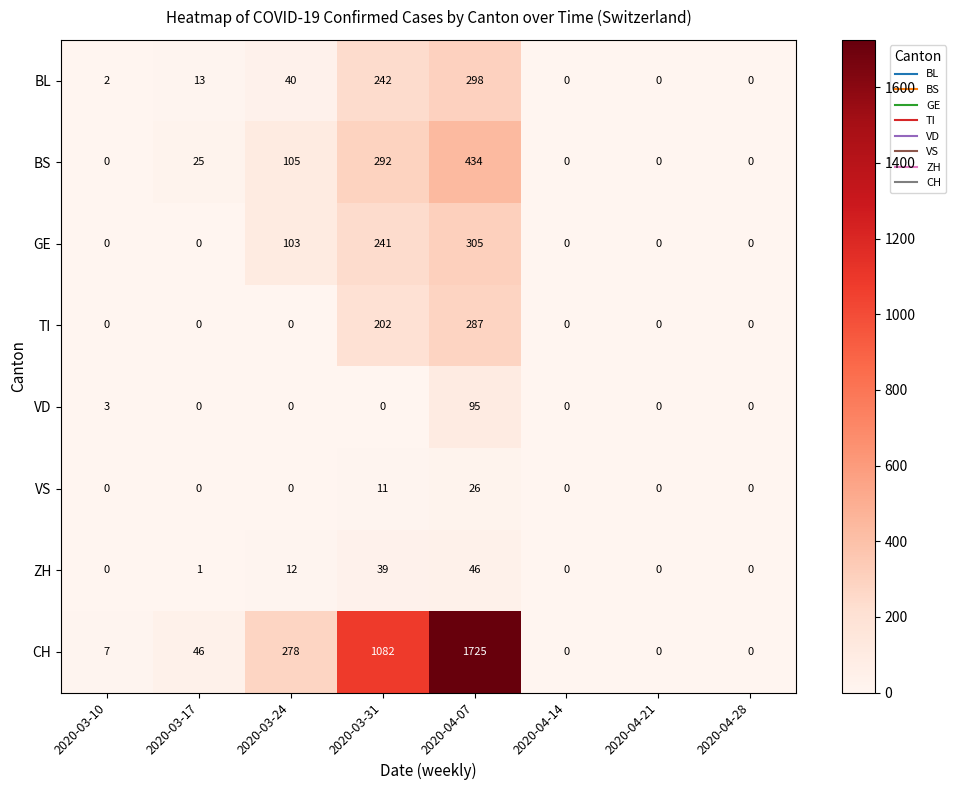

At which category is the sum across all series the highest?

2020-04-07